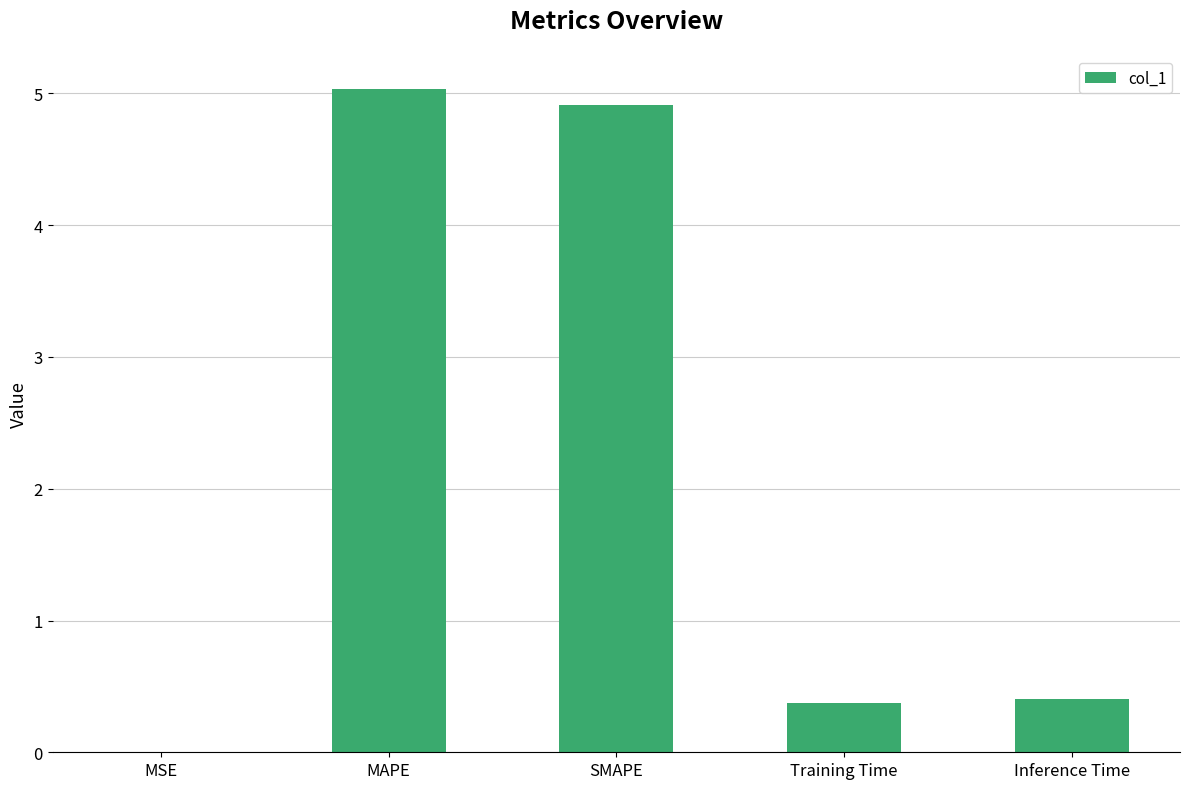

What is the sum of all values?

10.7